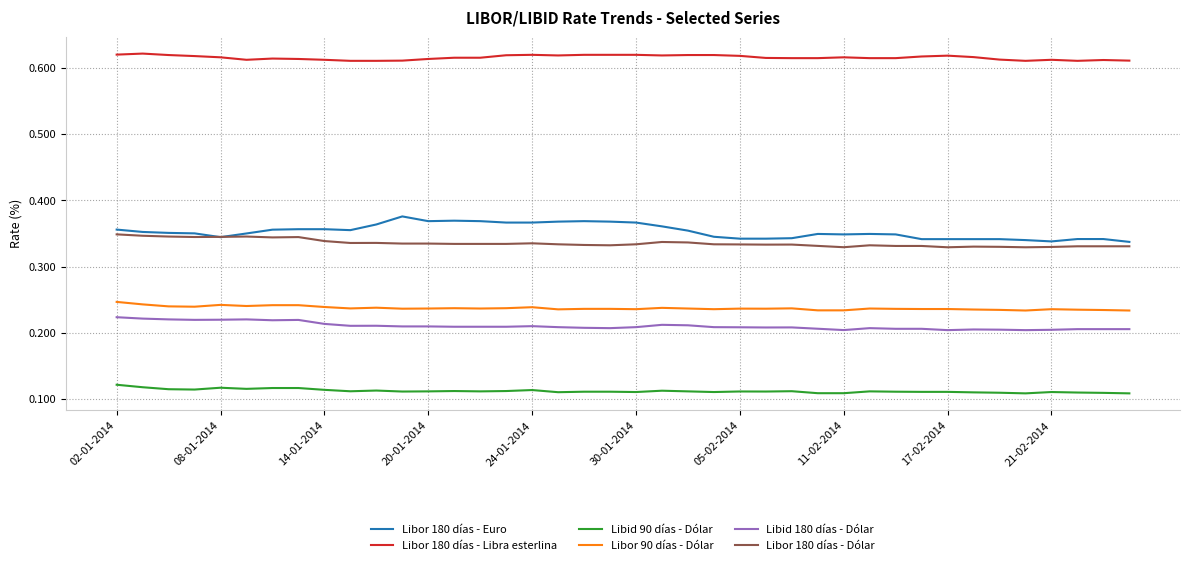

True or false: Libor 180 días - Euro and Libor 90 días - Dólar intersect in this chart.

False